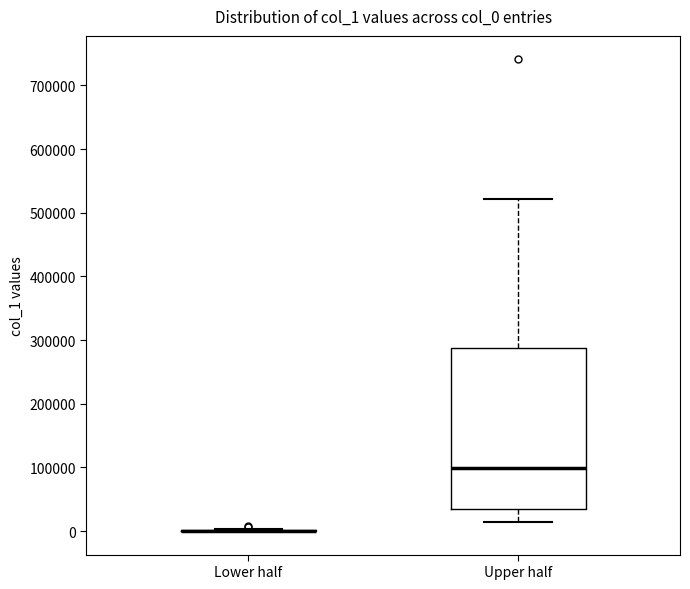

Comparing the boxes themselves (not the whiskers), which one is the tallest?

Upper half